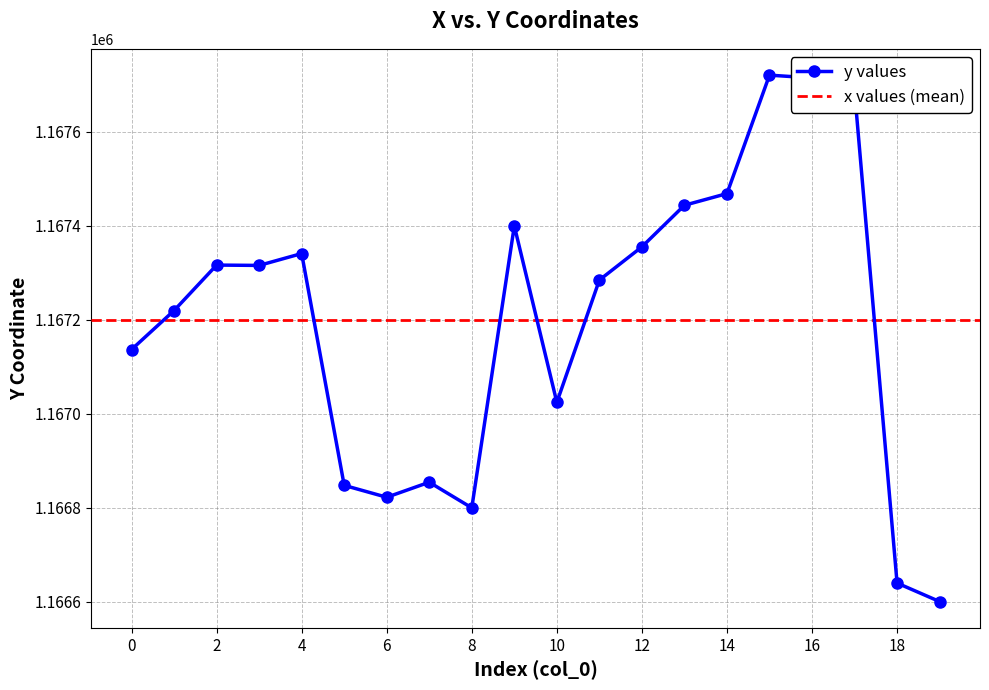

Where is the first local maximum?

2